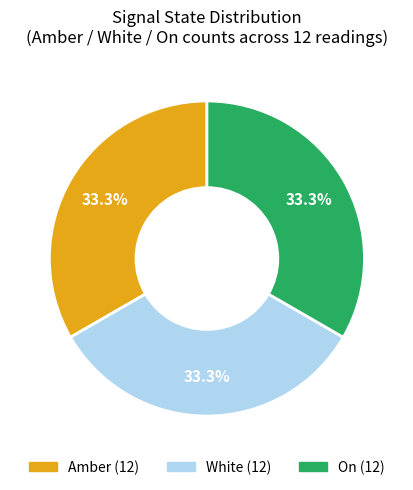

Is there any slice that represents more than half of the pie?

No